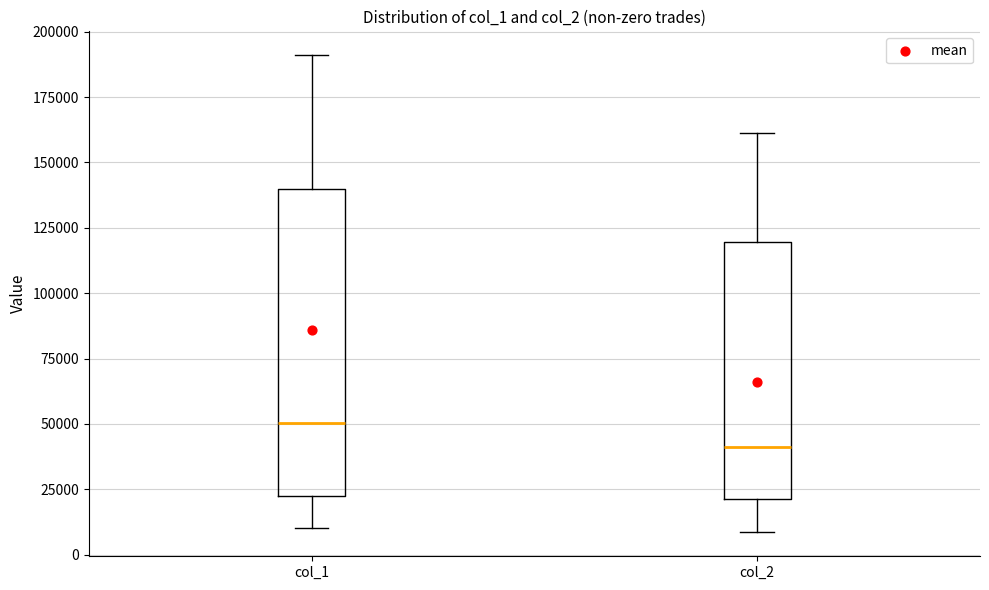

Reading left to right, read every box against the y-axis: the position of its median line, the range the box covers, and the ends of its whiskers. The values are not printed on the chart, so give them approximately, as read against the axis.

col_1: median 50000, box 25000 to 140000, whiskers 10000 to 190000
col_2: median 40000, box 20000 to 120000, whiskers 10000 to 160000